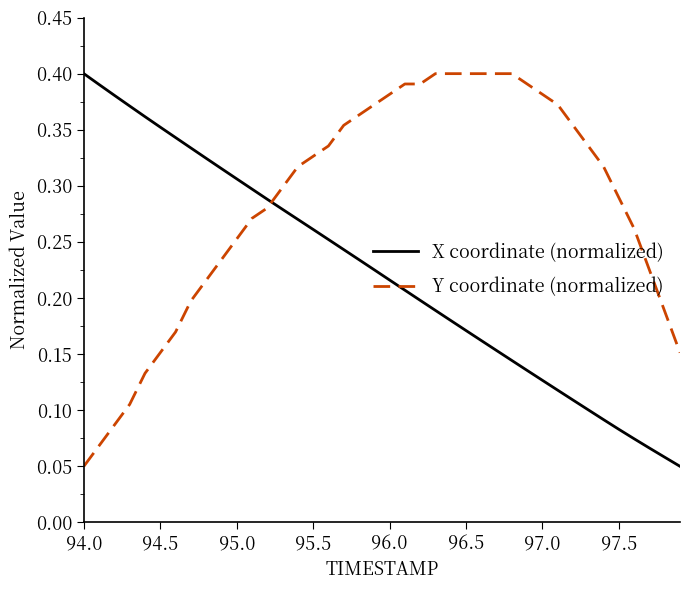

Which series has the largest total across all categories?

Y coordinate (normalized)